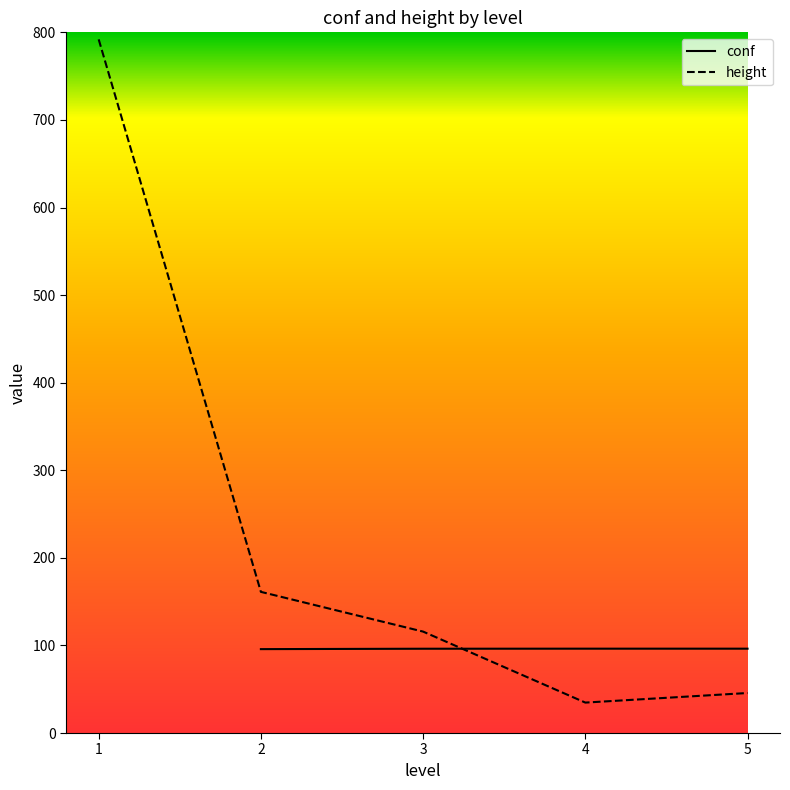

At which category does the chart reach its peak across all series?

1